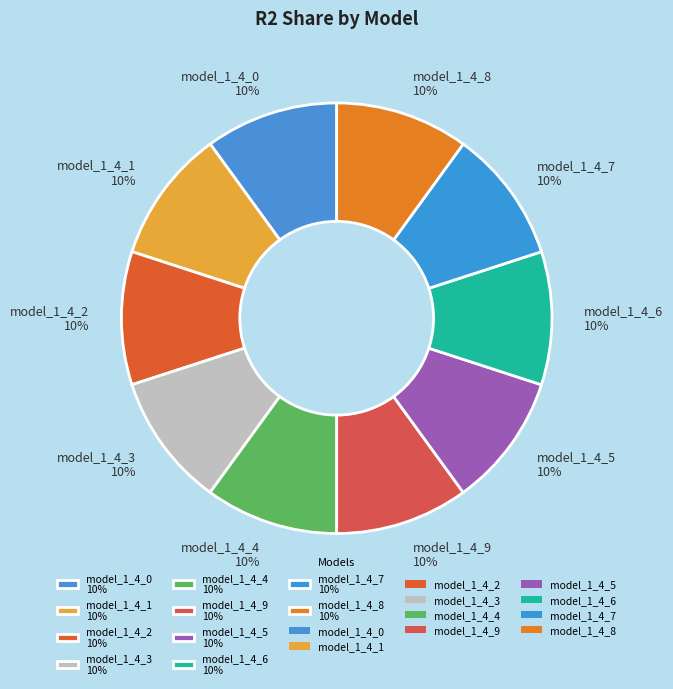

Does any single category account for the majority?

No